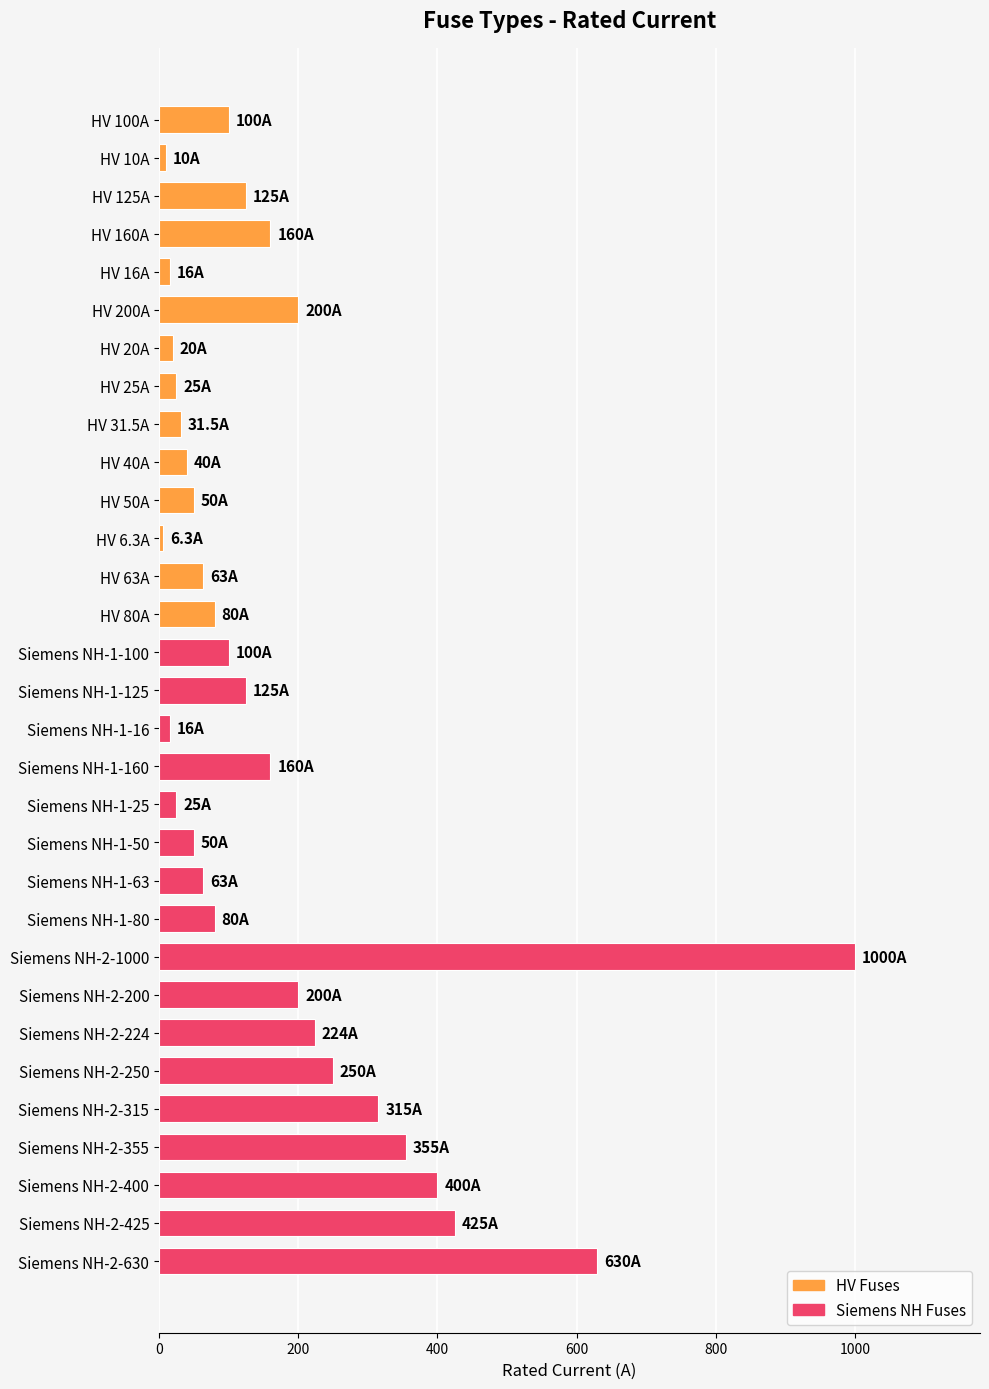

Which category has the highest value across all series?

Siemens NH-2-1000